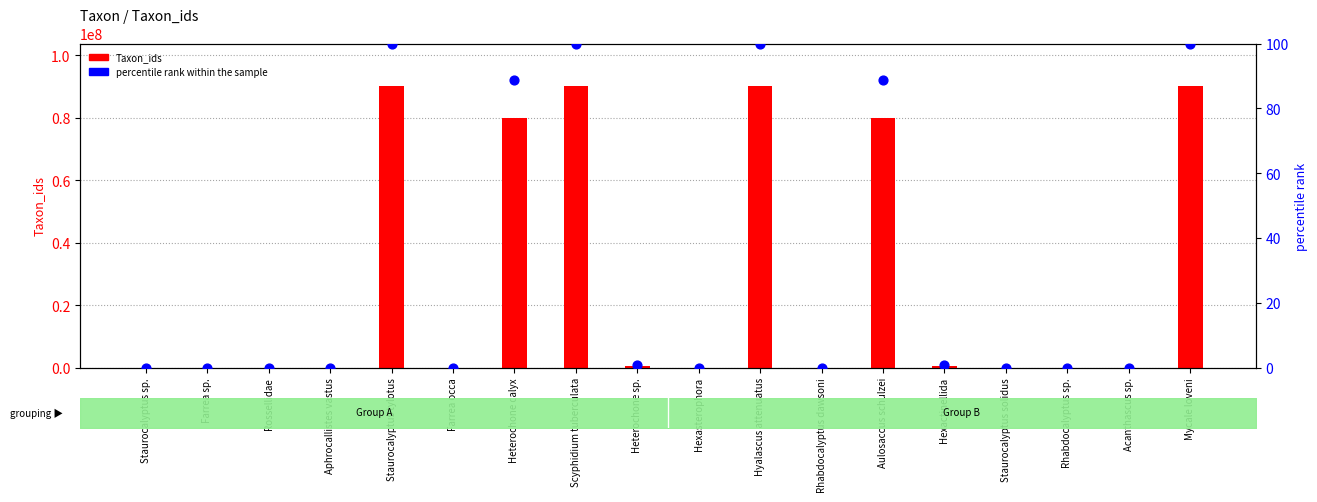

At how many categories does at least one series exceed 86403323?

4